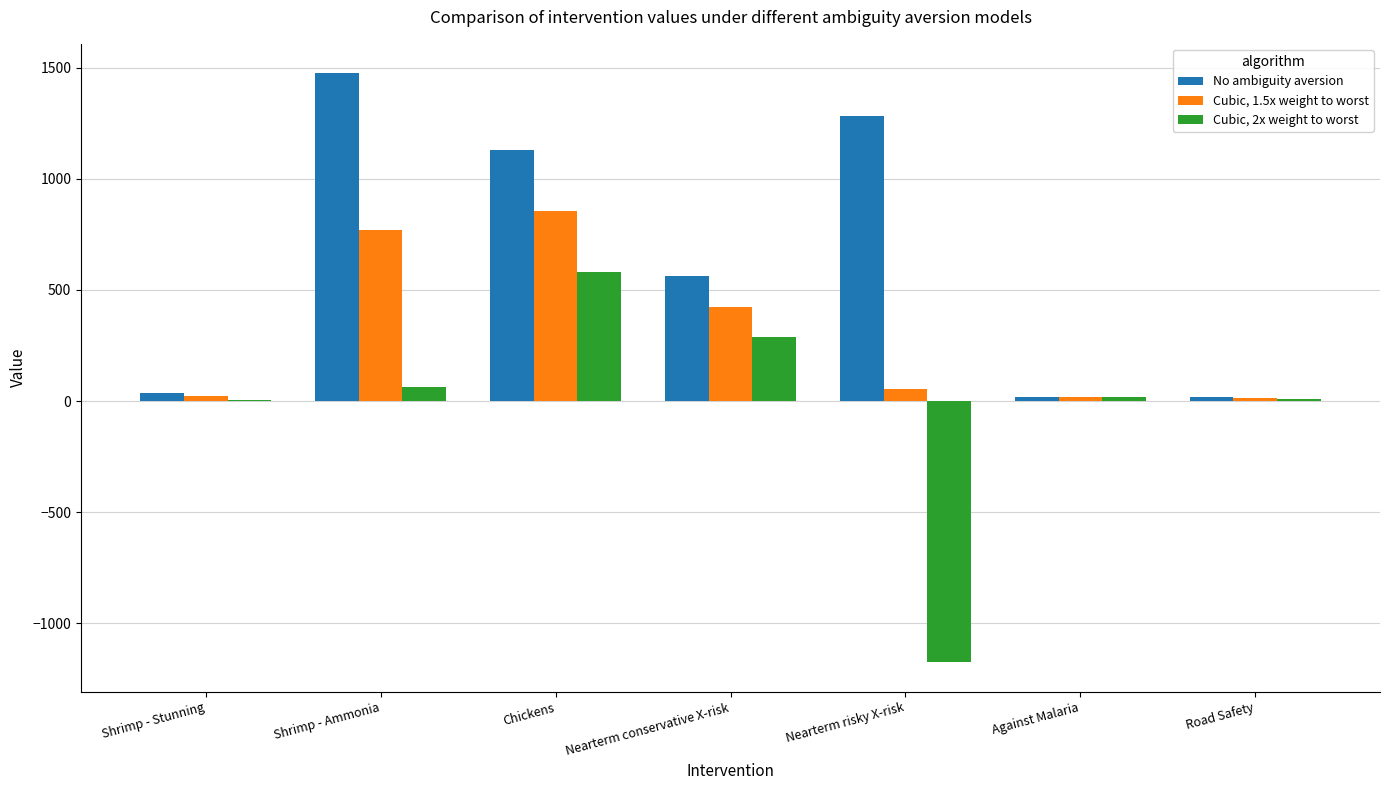

The value of No ambiguity aversion at Nearterm conservative X-risk is 561.5. True or false?

True